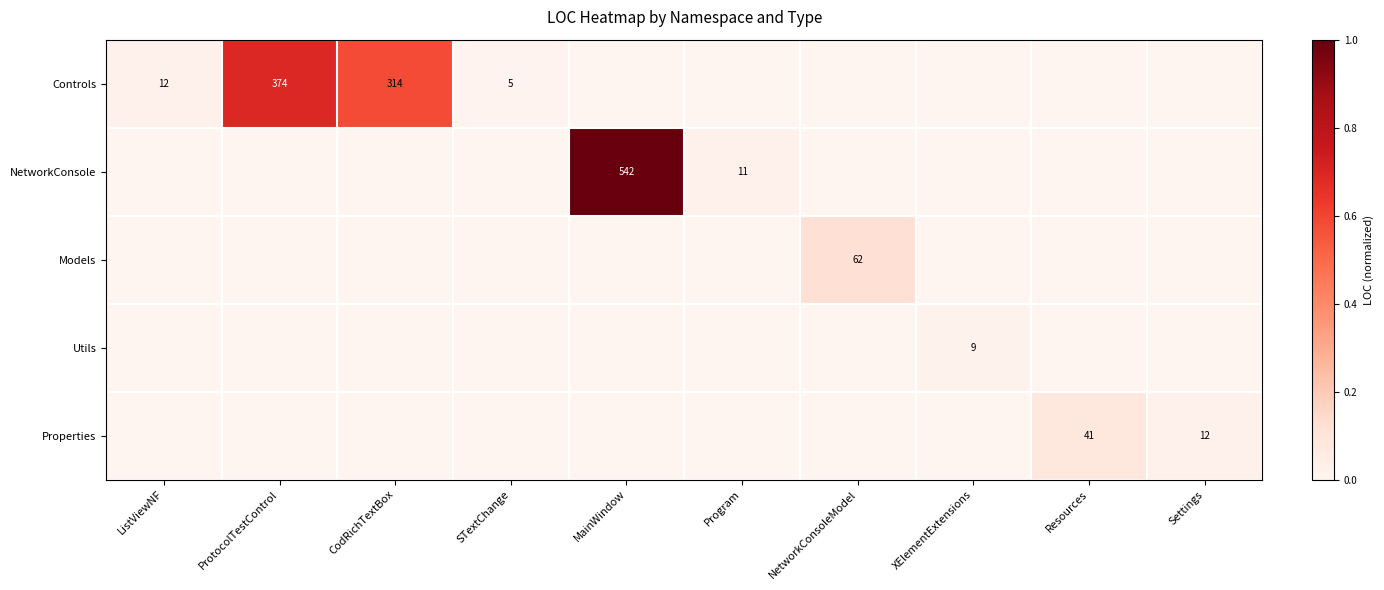

The Controls series shows 481 at CodRichTextBox. True or false?

False